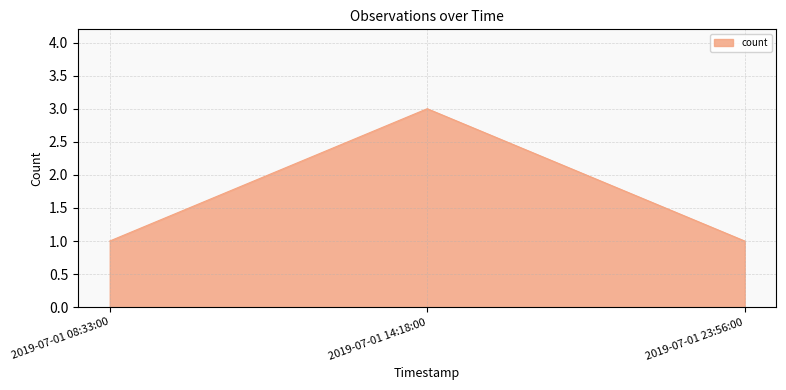

Count the number of data series in this chart.

1